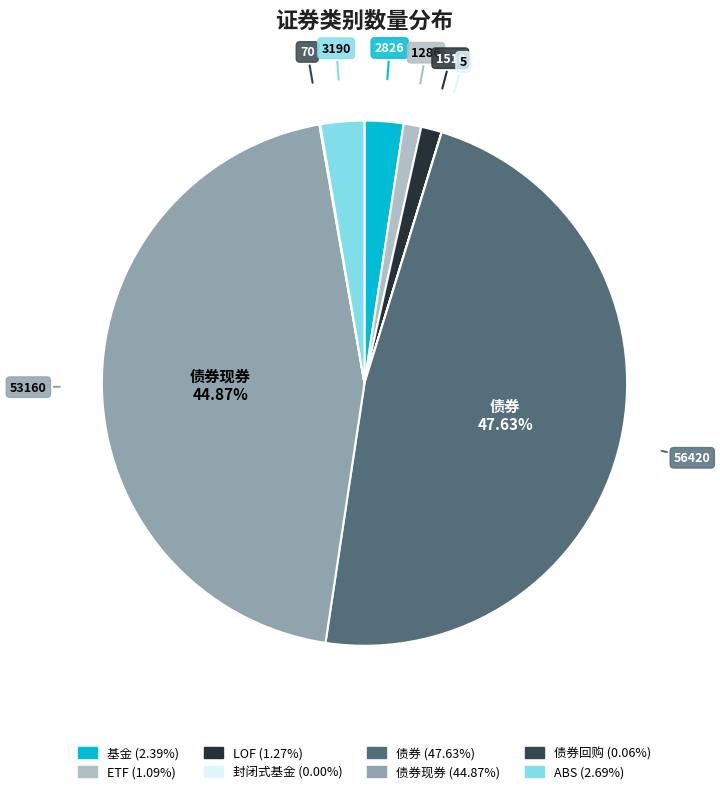

Which category has the biggest portion of the pie?

债券